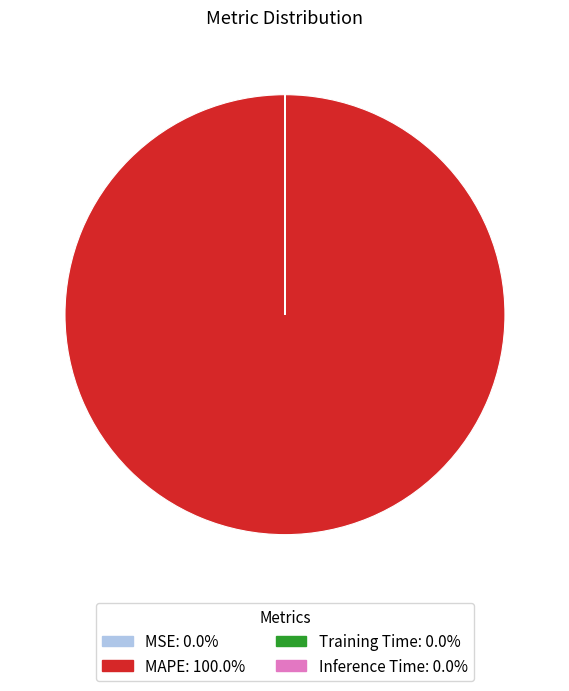

Which slice is the largest?

MAPE